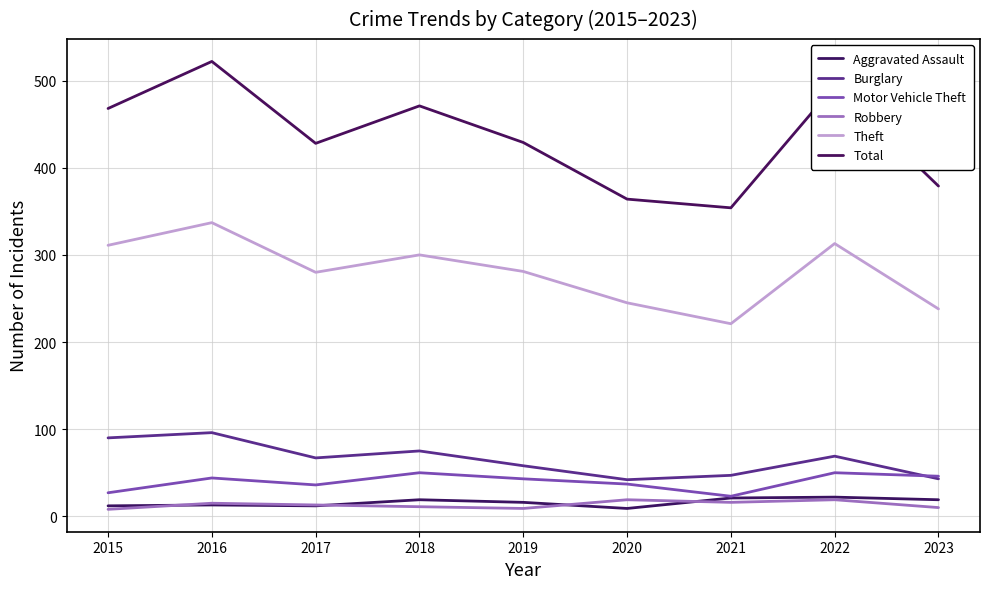

How many lines are shown in the chart?

6